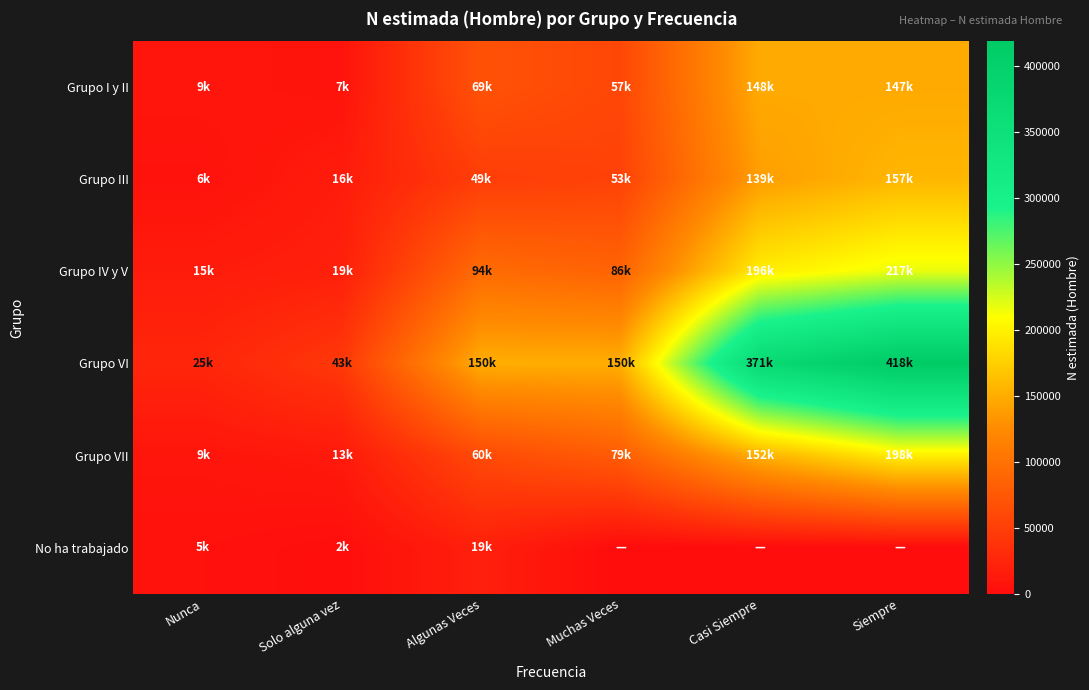

Reading right to left, what are all the values shown in this chart?

Grupo I y II: Siempre=147120	Casi Siempre=147813	Muchas Veces=57448	Algunas Veces=68685	Solo alguna vez=6902	Nunca=9243
Grupo III: Siempre=156642	Casi Siempre=138764	Muchas Veces=53050	Algunas Veces=48541	Solo alguna vez=15773	Nunca=6027
Grupo IV y V: Siempre=217406	Casi Siempre=196295	Muchas Veces=85608	Algunas Veces=93548	Solo alguna vez=18998	Nunca=15396
Grupo VI: Siempre=418464	Casi Siempre=370784	Muchas Veces=150407	Algunas Veces=150044	Solo alguna vez=43381	Nunca=24965
Grupo VII: Siempre=197696	Casi Siempre=151844	Muchas Veces=78526	Algunas Veces=60344	Solo alguna vez=13155	Nunca=9032
No ha trabajado: Siempre=0	Casi Siempre=0	Muchas Veces=0	Algunas Veces=18982	Solo alguna vez=1865	Nunca=4978